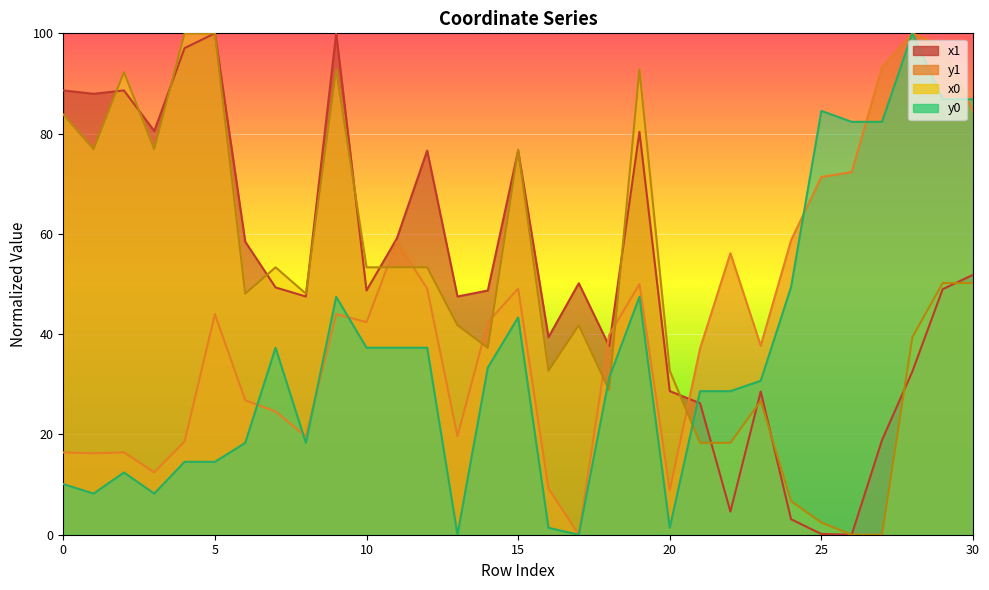

Which category has the lowest value in the y0 series?

13